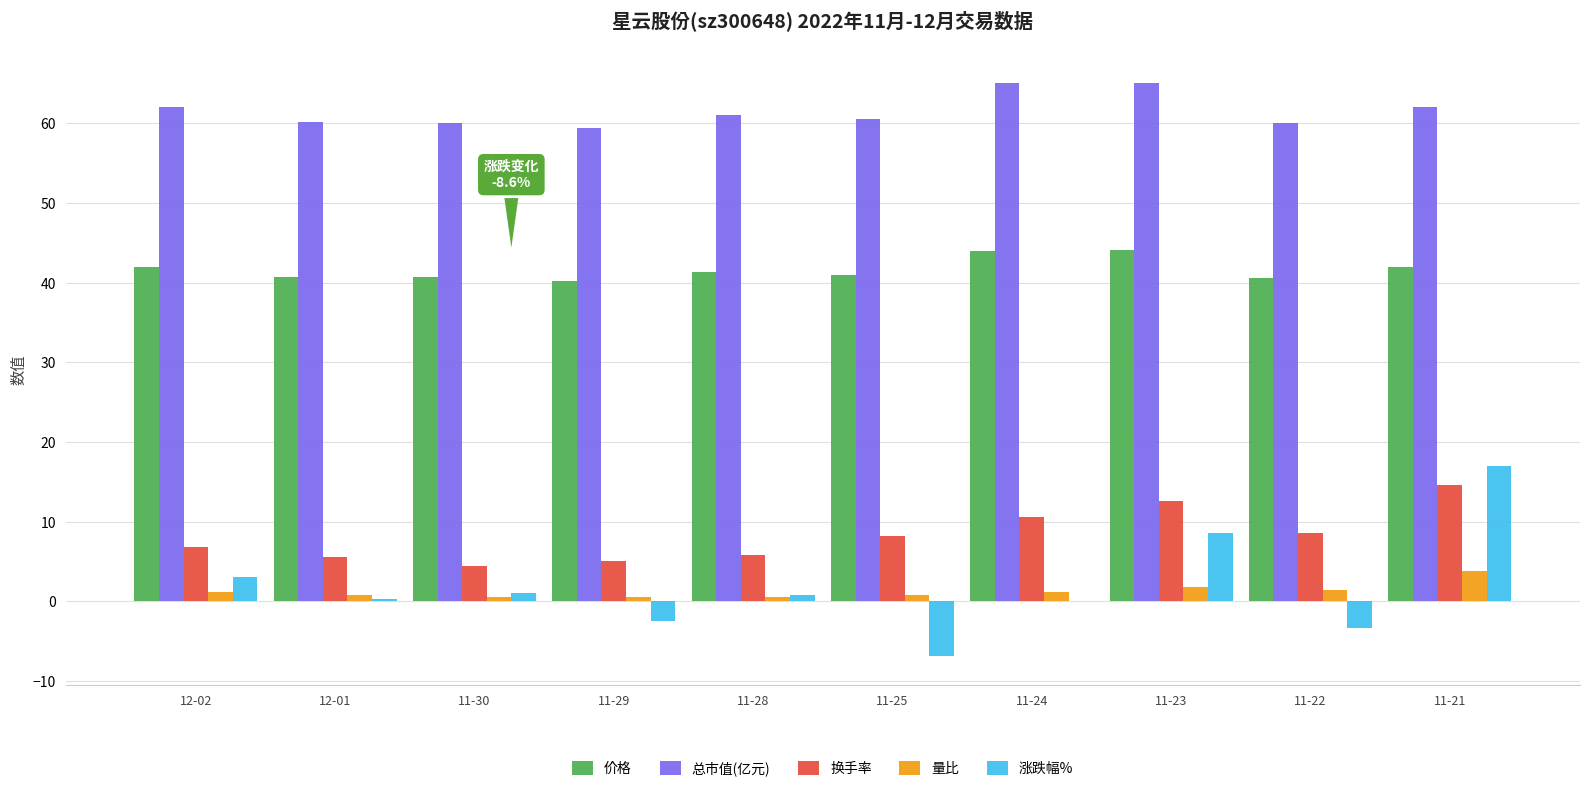

What is the greatest value displayed?

65.1